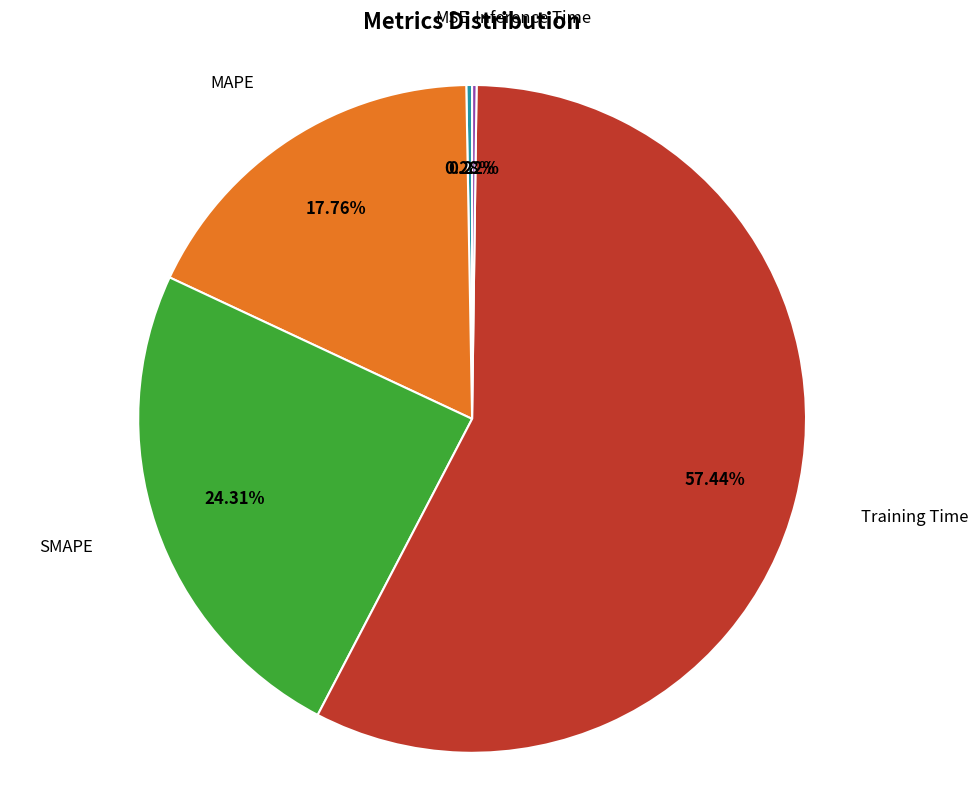

Is there a majority slice in this chart?

Yes